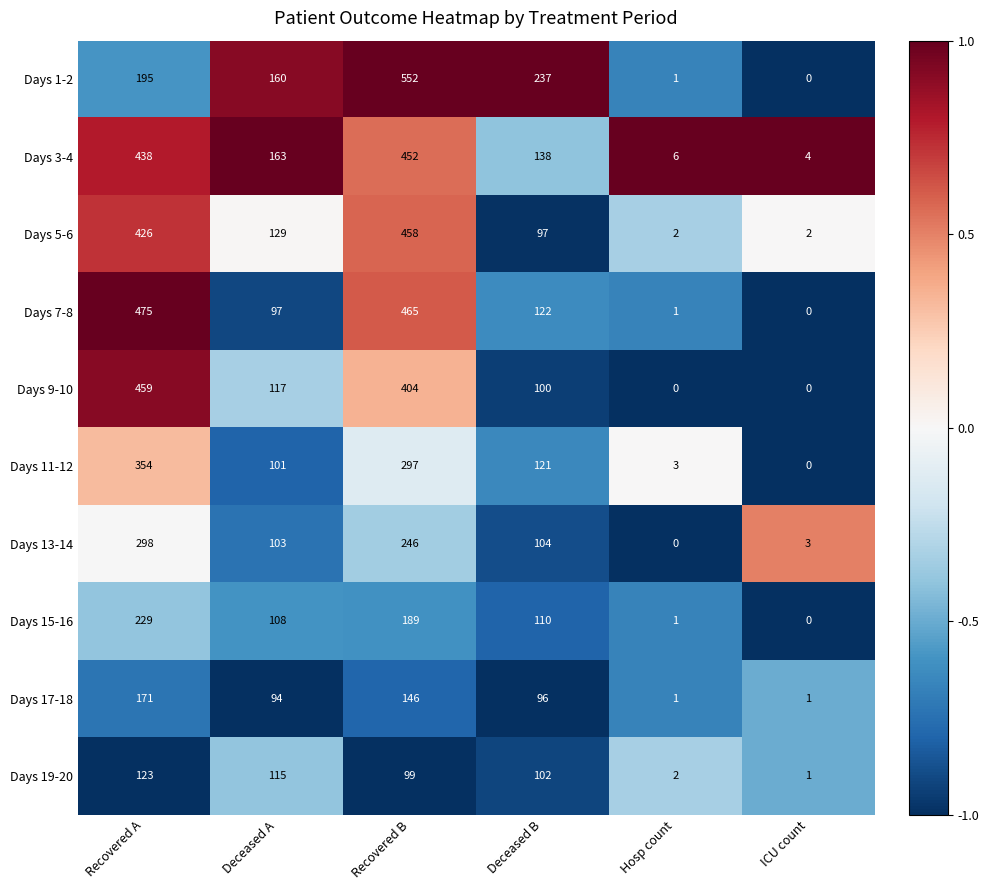

What is the sum of the Days 17-18 values at Recovered B and ICU count?

147